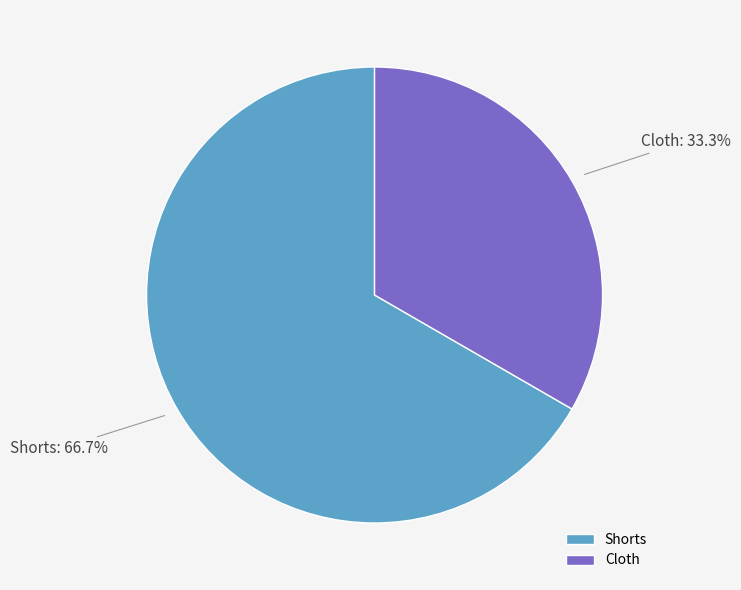

True or false: Shorts accounts for 53% of the total.

False